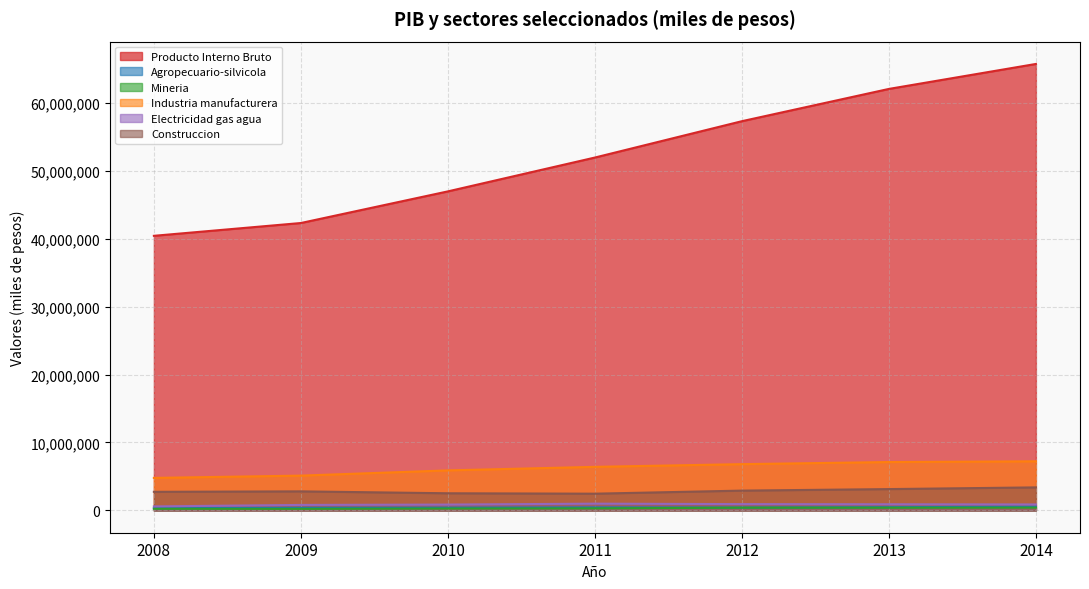

What is the greatest value displayed?

65741064